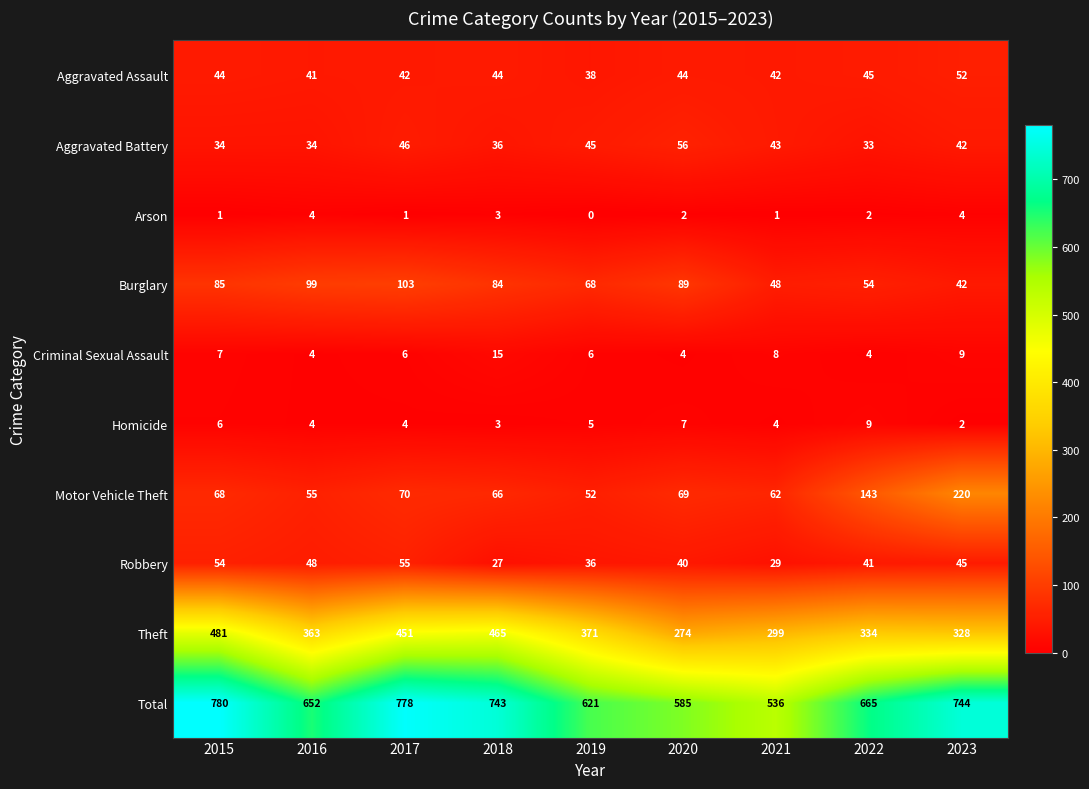

Rank the series by their maximum value, from highest to lowest.

Total, Theft, Motor Vehicle Theft, Burglary, Aggravated Battery, Robbery, Aggravated Assault, Criminal Sexual Assault, Homicide, Arson